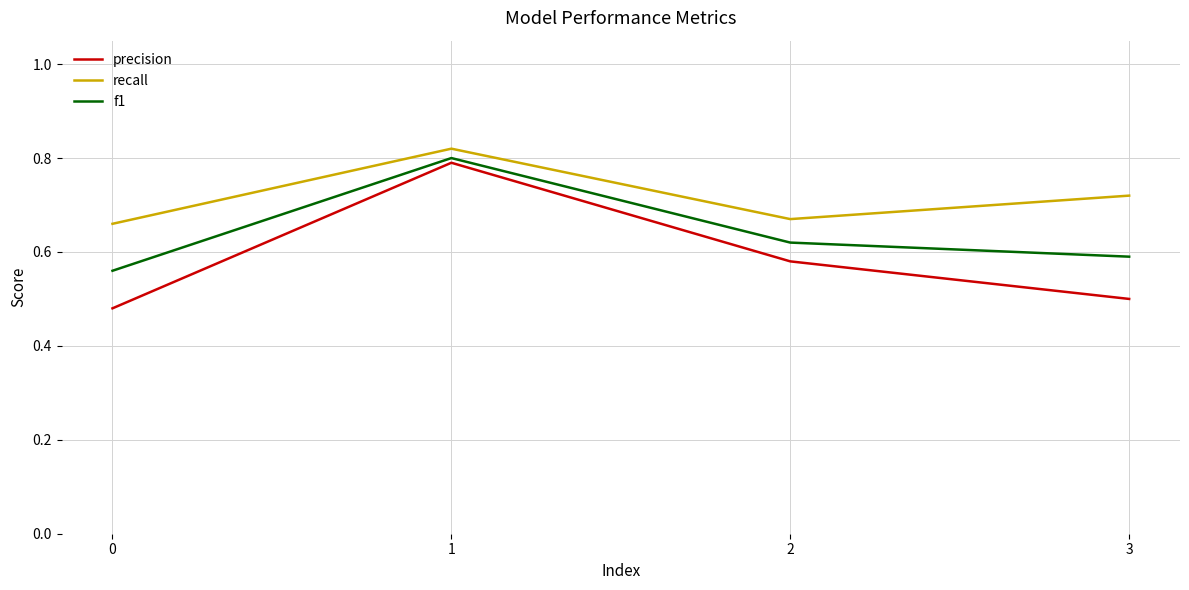

The precision series shows 0.6 at 2. True or false?

True